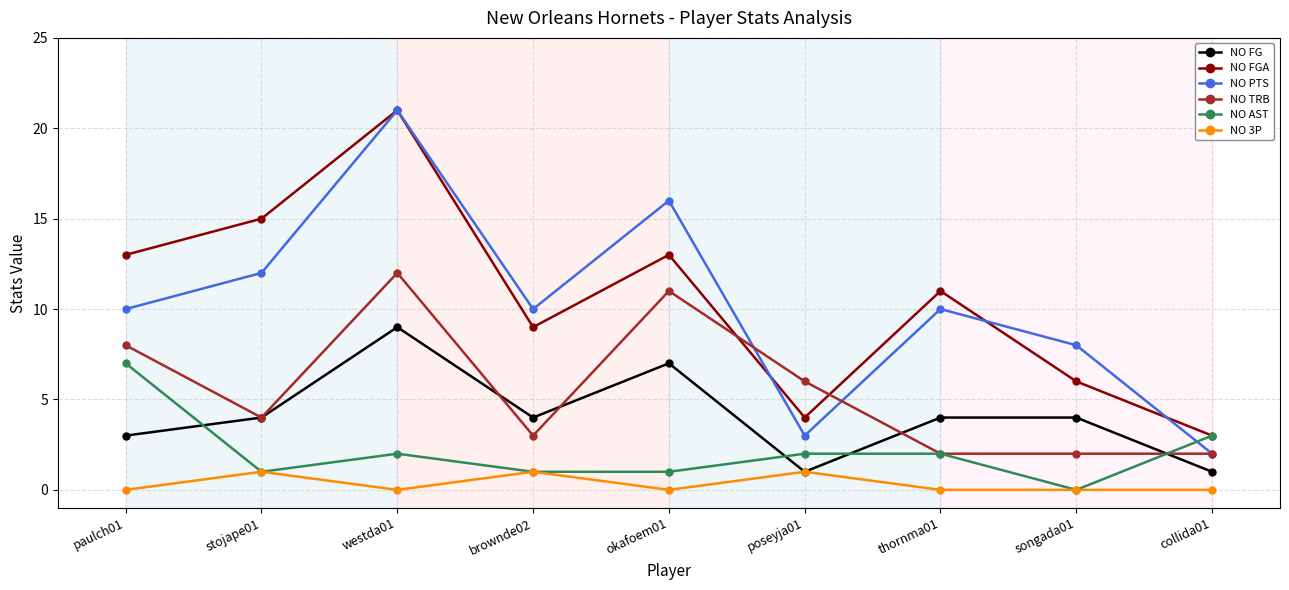

How many lines are shown in the chart?

6